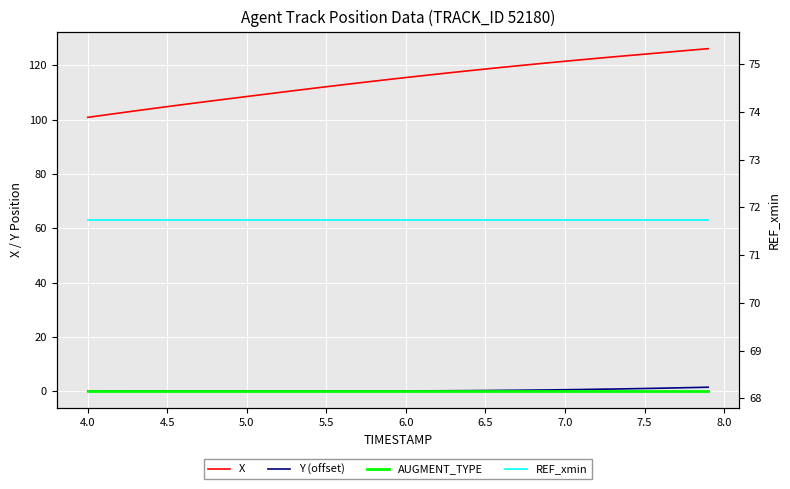

Is the value of X at 35 greater than the value of Y (offset) at 4.0?

Yes